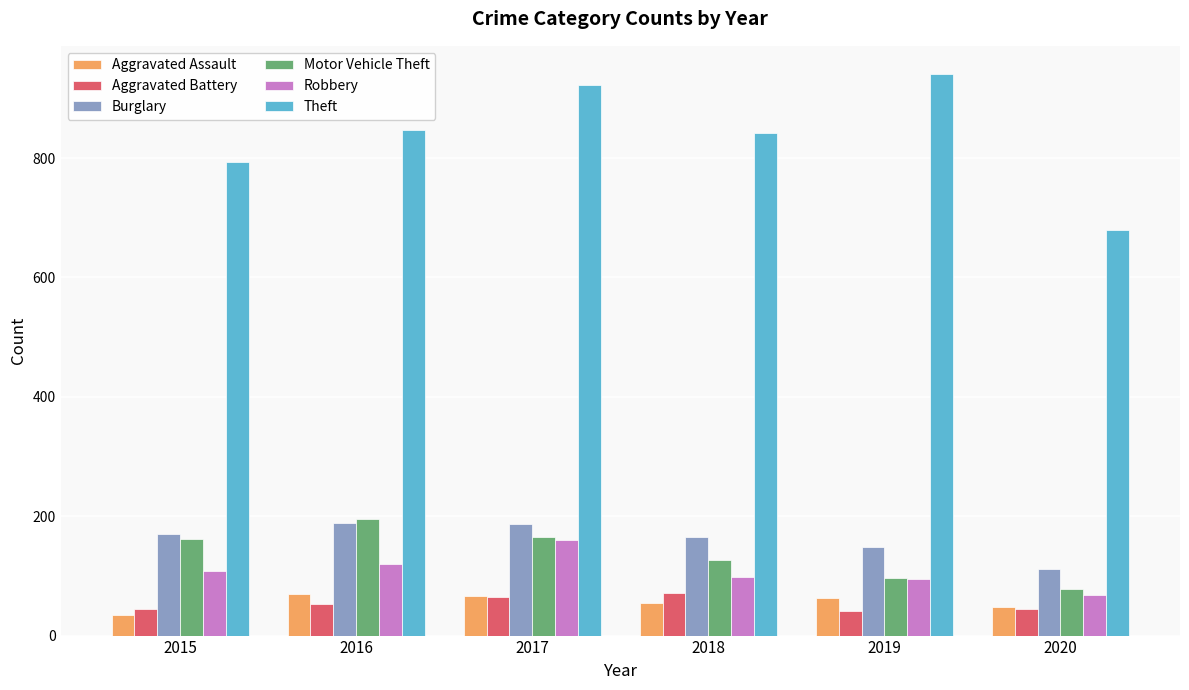

What is the sum of all Motor Vehicle Theft values?

823